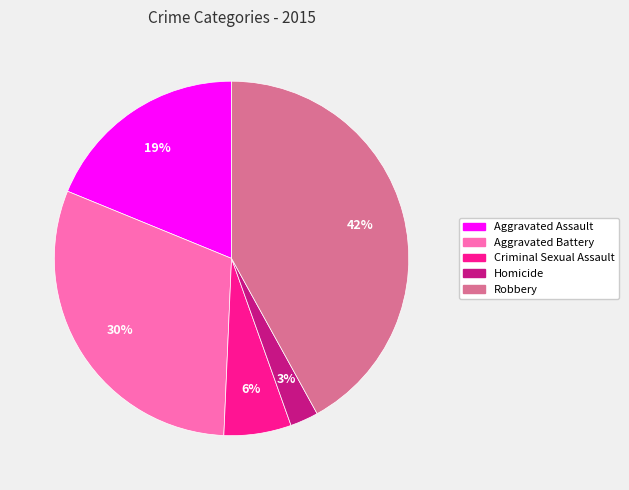

Which has a higher value, Criminal Sexual Assault or Aggravated Battery?

Aggravated Battery